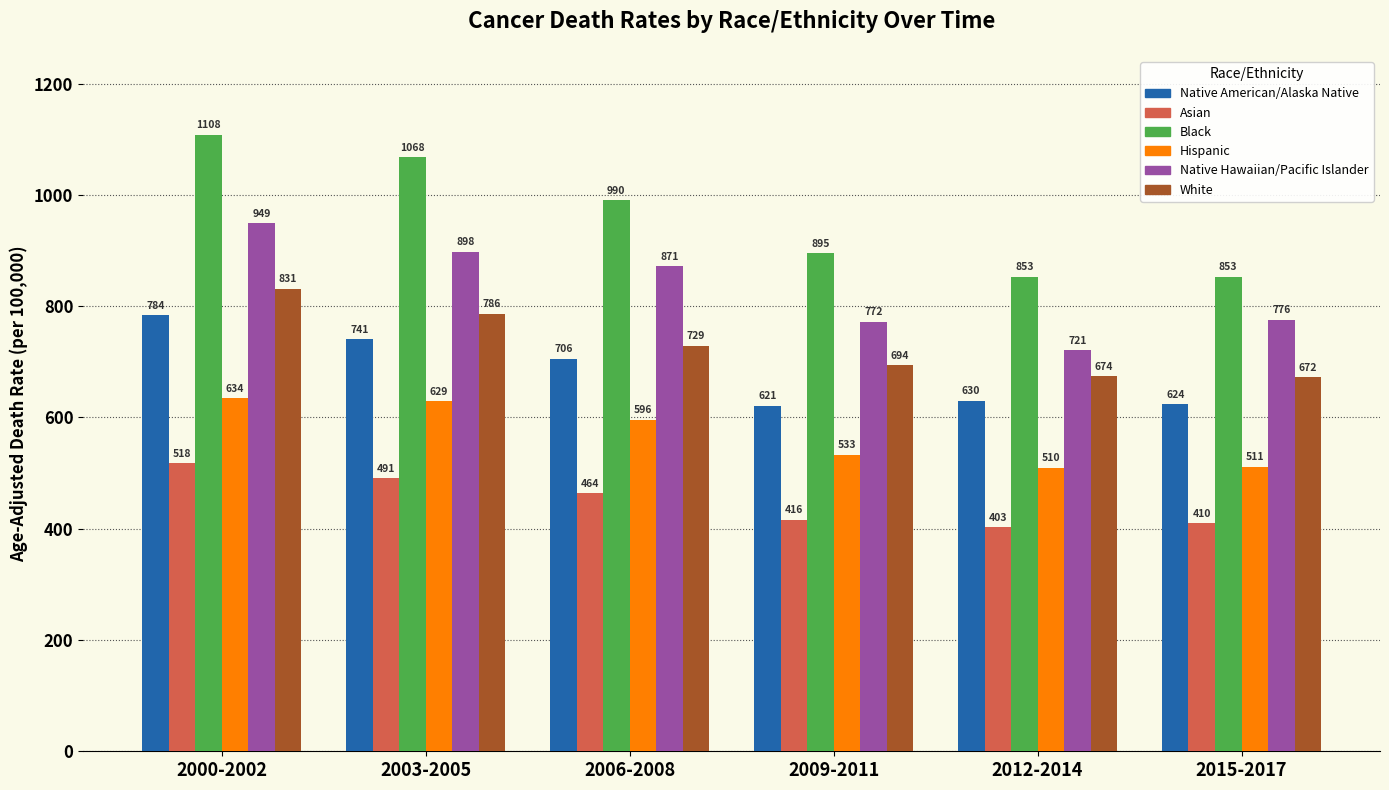

At how many categories does at least one series exceed 908?

3